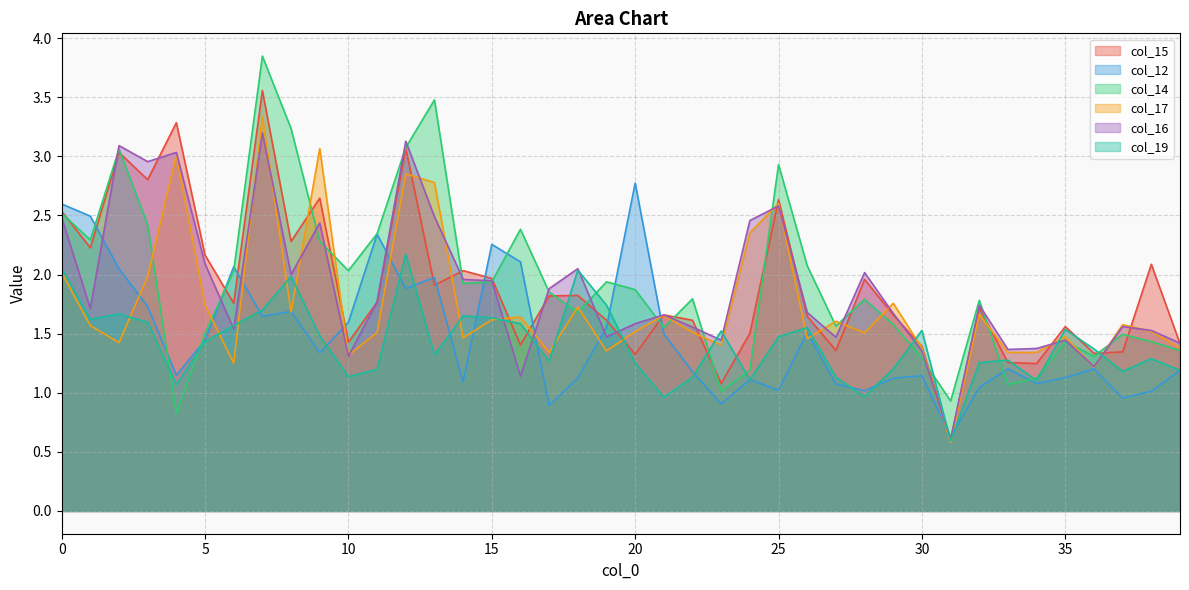

Which series has the widest spread of values?

col_14